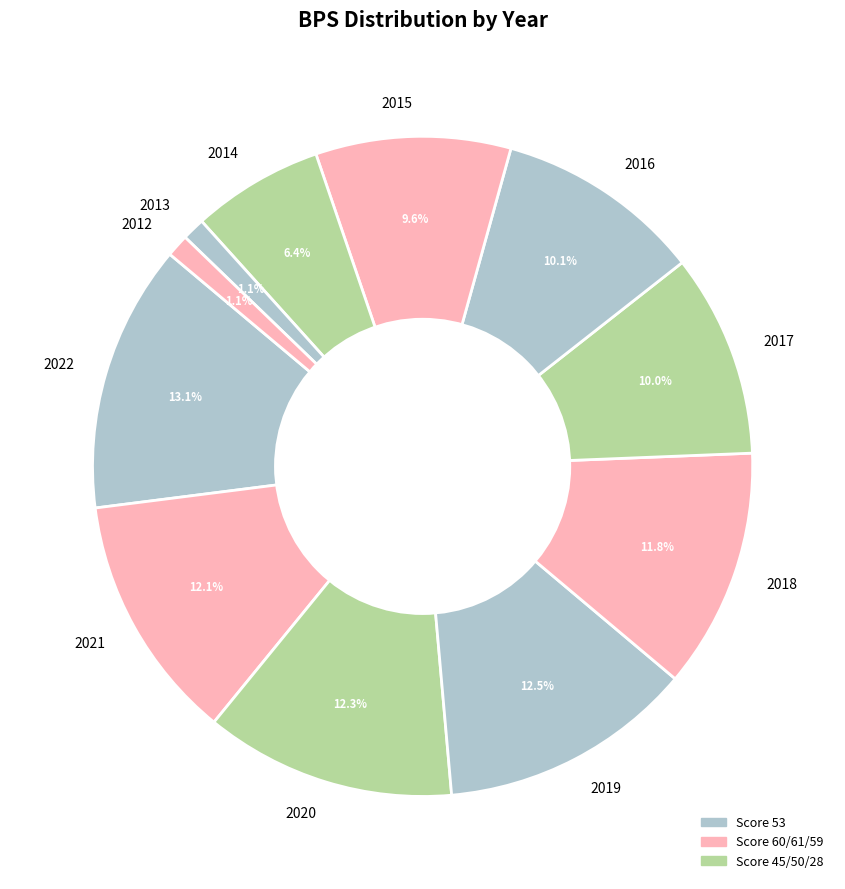

Approximately how many times larger is the value at 2019 compared to 2015?

1.3